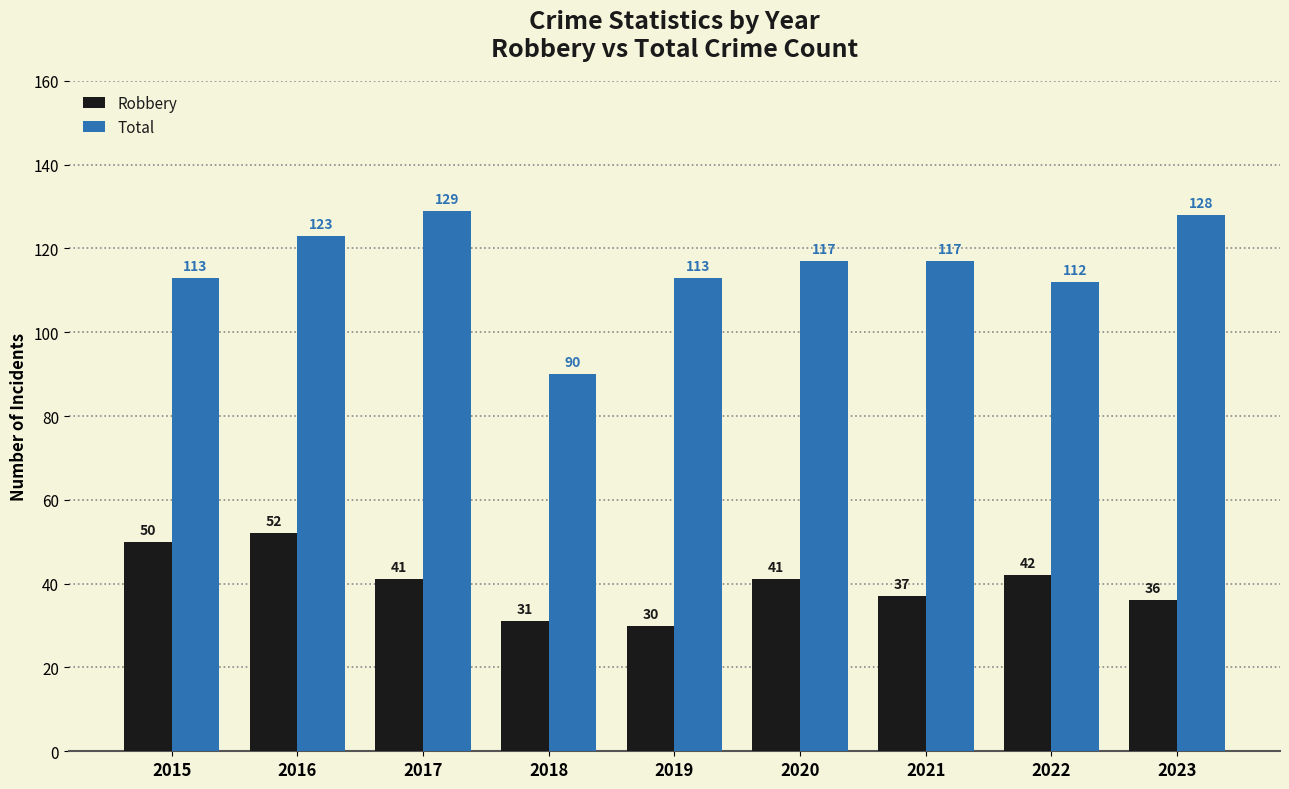

At which label does Total first exceed 117?

2016